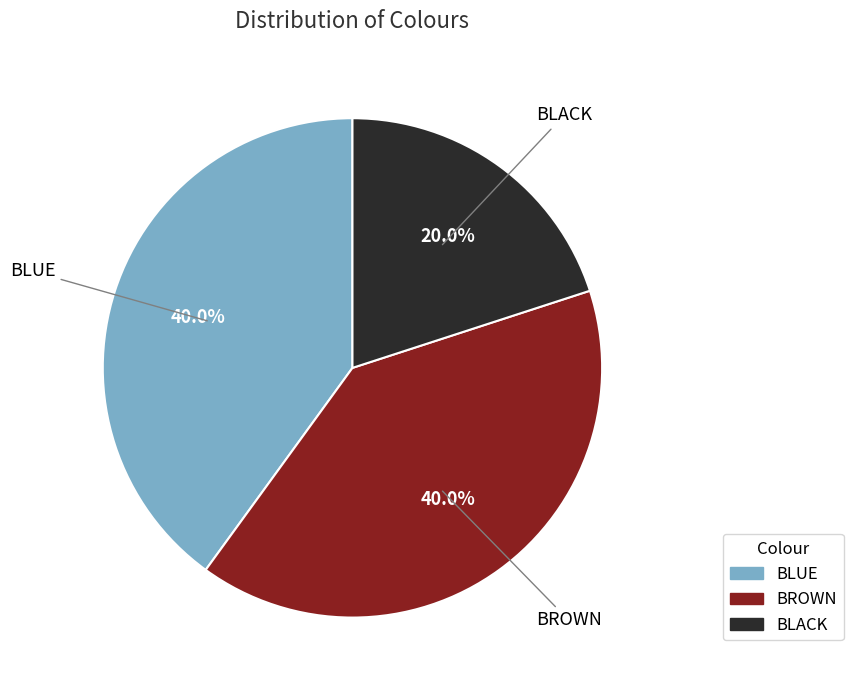

What is the ratio of the value at BLUE to the value at BLACK?

2.0